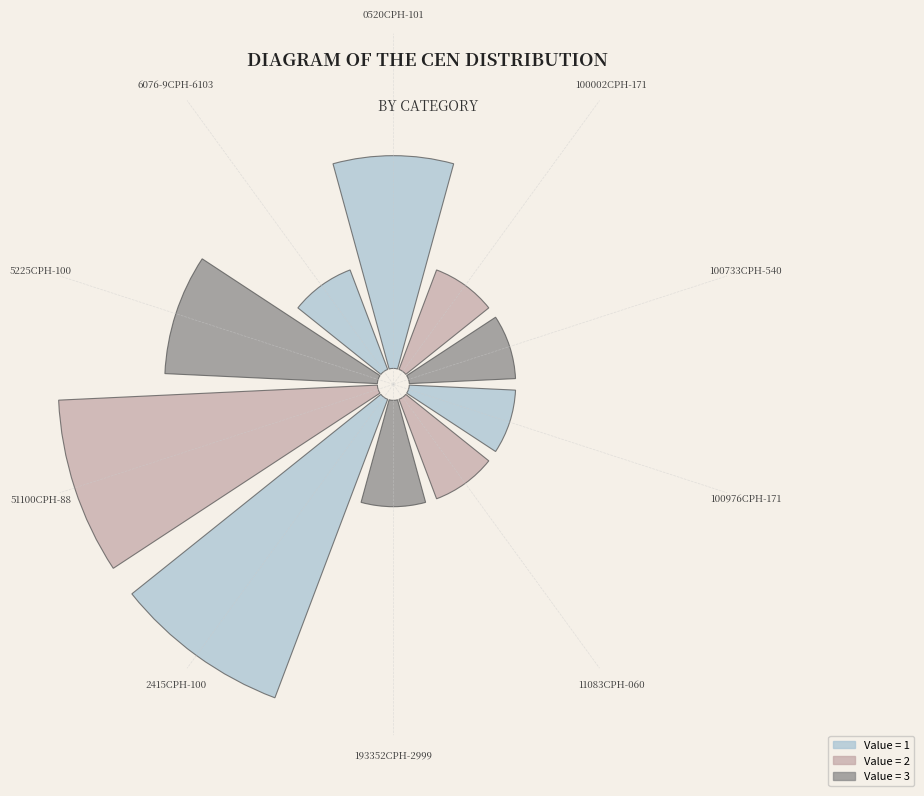

To the nearest percent, what percentage of the pie is 5225CPH-100?

12%